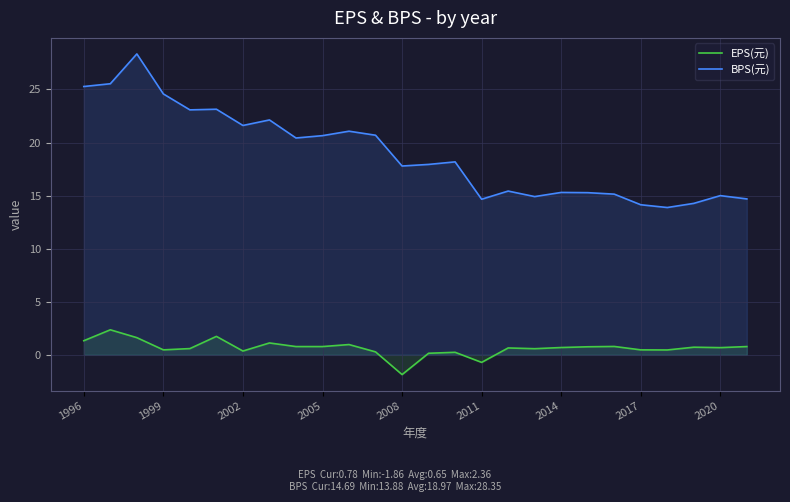

True or false: EPS(元) and BPS(元) cross at least once.

False